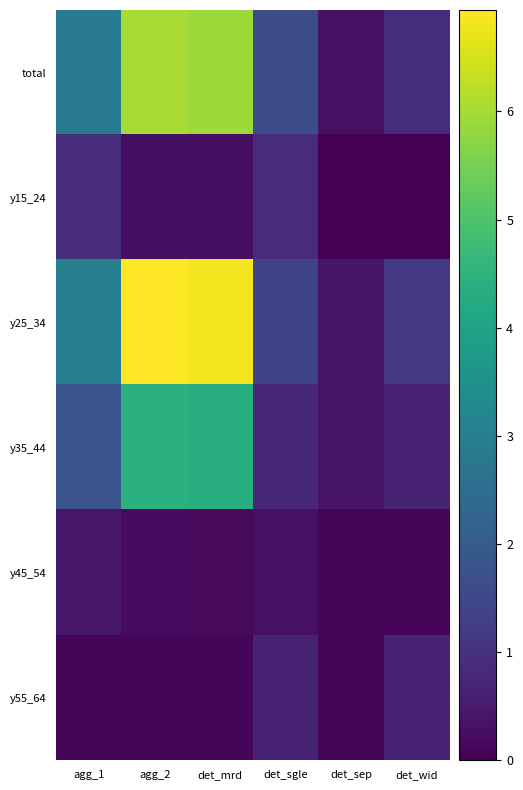

What is the total value across all series at agg_1?

9.1